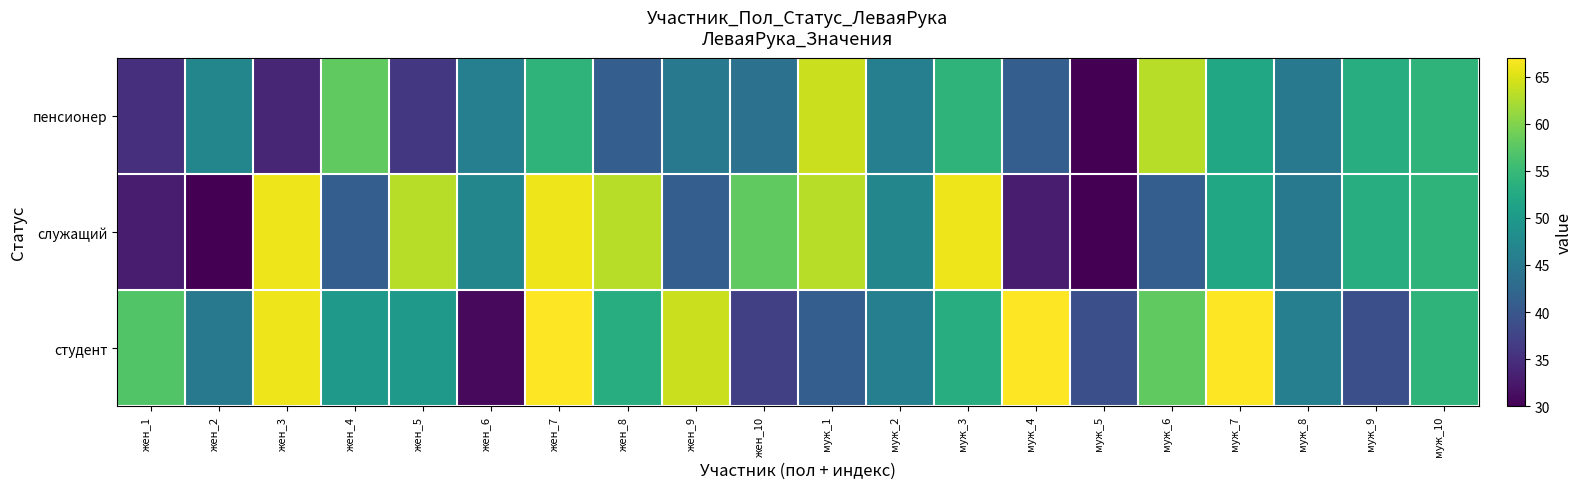

Between жен_1 and жен_3, which series saw the biggest shift?

служащий